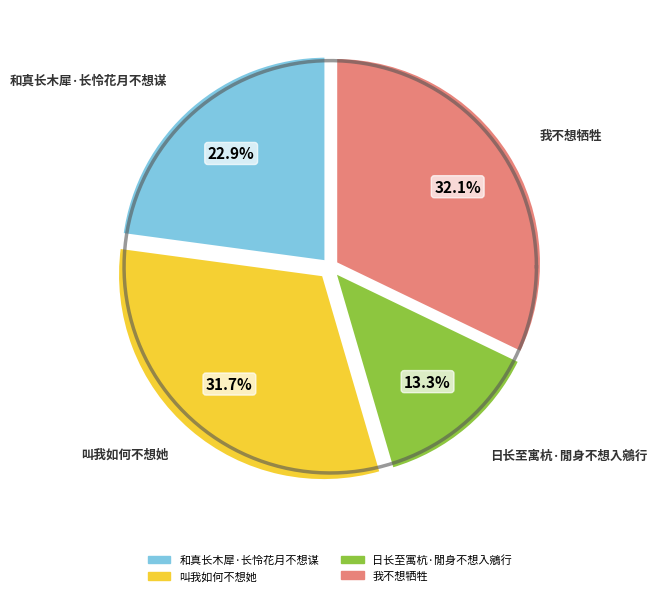

Combined, what portion of the pie is 和真长木犀·长怜花月不想谋 and 日长至寓杭·閒身不想入鵷行?

36.2%